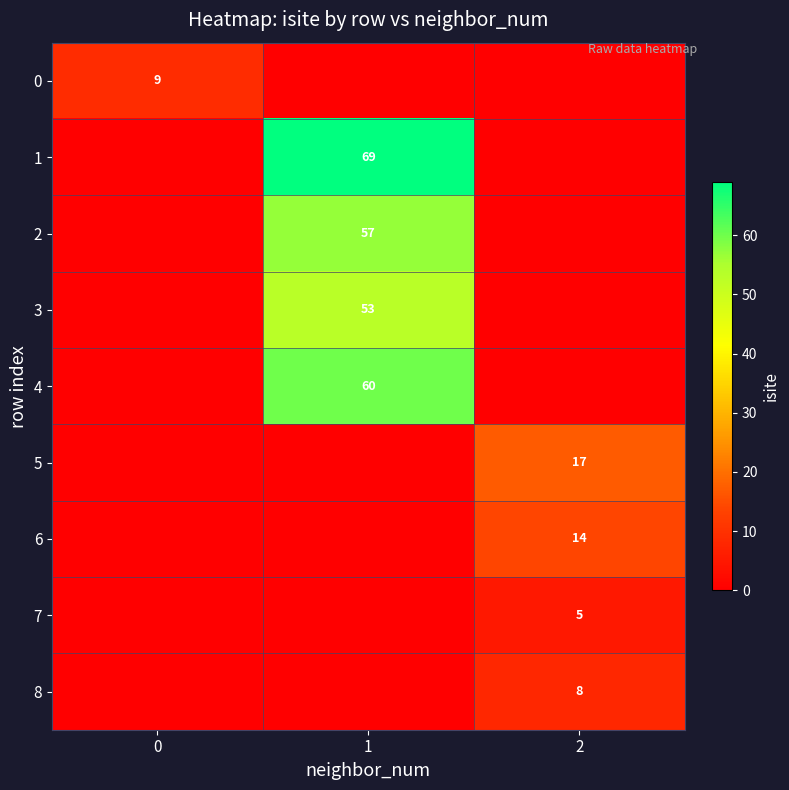

The row_0 series shows 9 at 0. True or false?

True